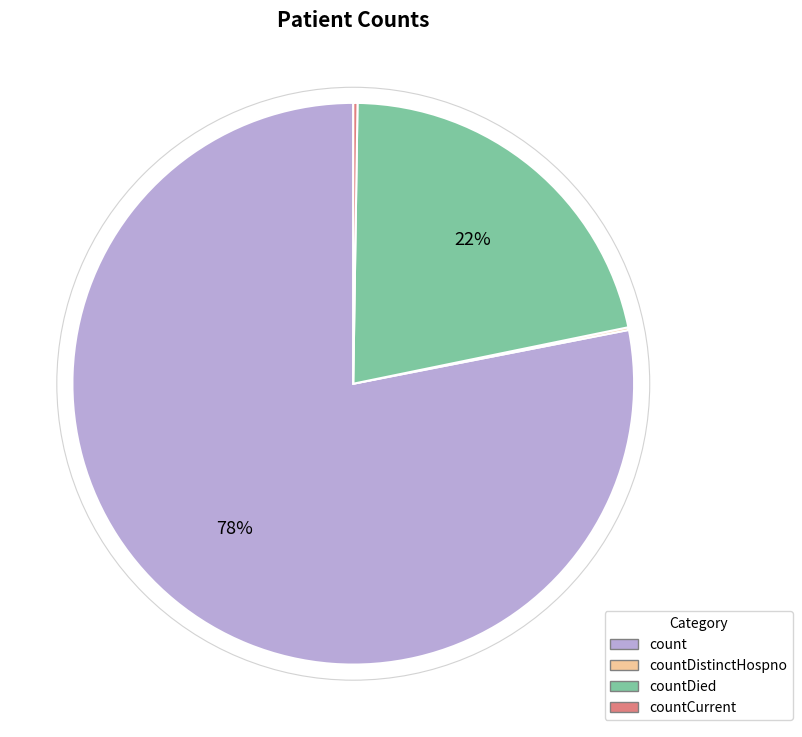

Is the sum of count and countDied greater than half?

Yes